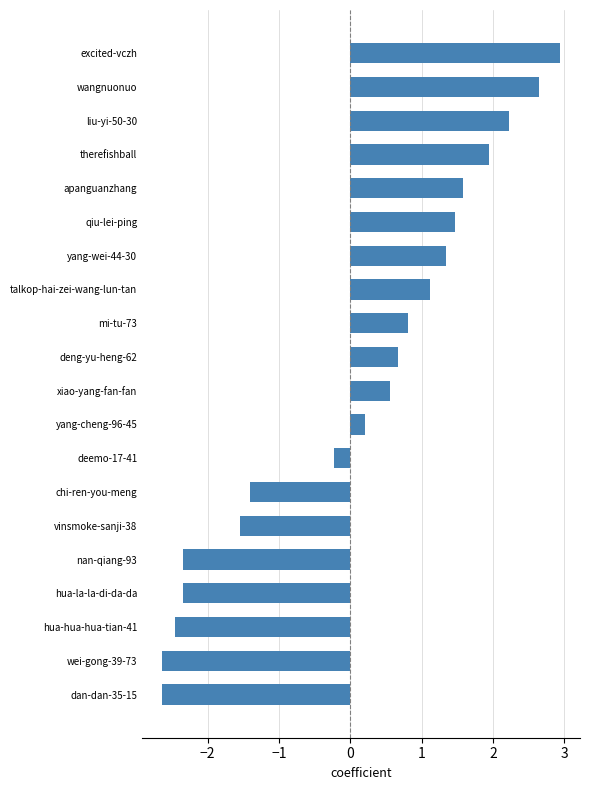

Reading bottom to top, extract all data points from this chart.

-2.6	-2.6	-2.5	-2.3	-2.3	-1.5	-1.4	-0.2	0.2	0.6	0.7	0.8	1.1	1.3	1.5	1.6	2.0	2.2	2.7	2.9